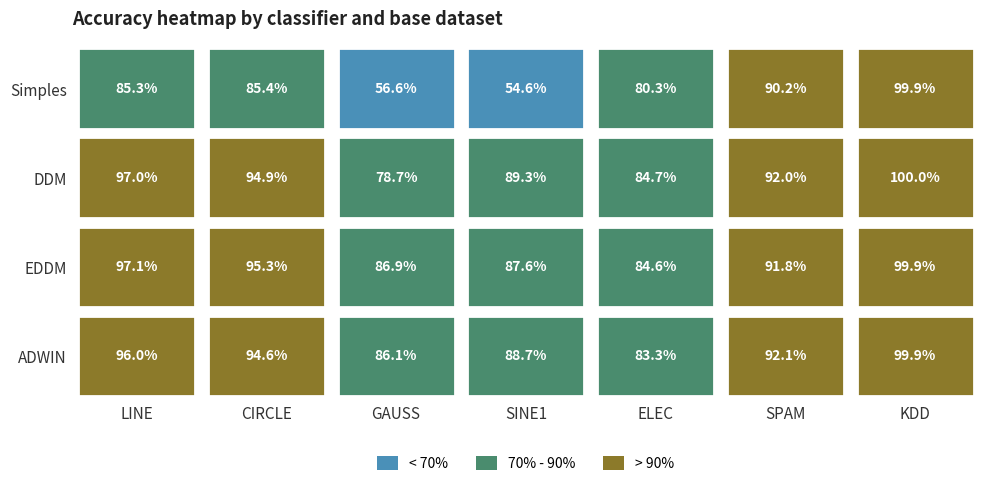

At which category is the sum across all series the highest?

KDD